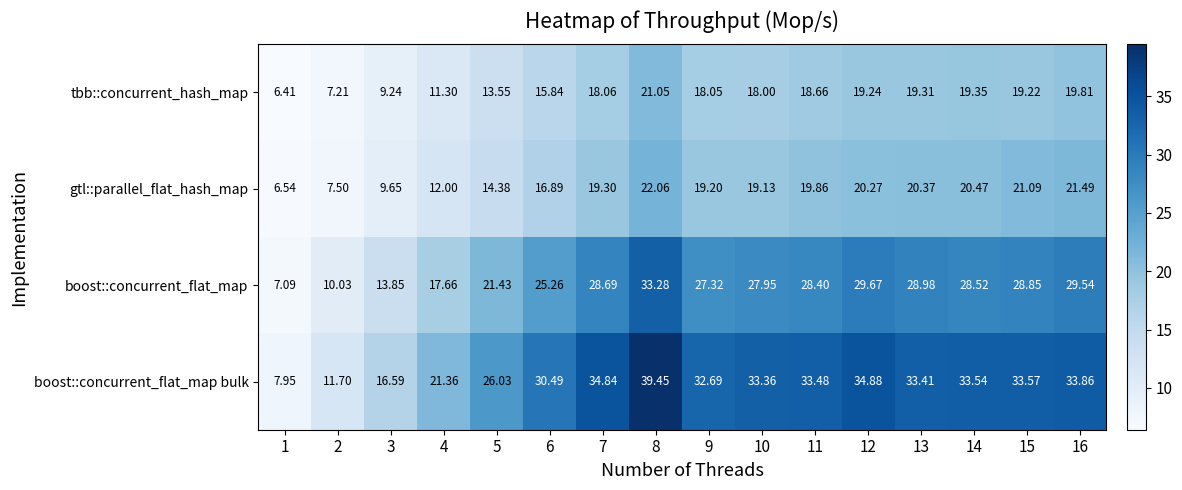

Rank the series by their maximum value, from highest to lowest.

boost::concurrent_flat_map bulk, boost::concurrent_flat_map, gtl::parallel_flat_hash_map, tbb::concurrent_hash_map